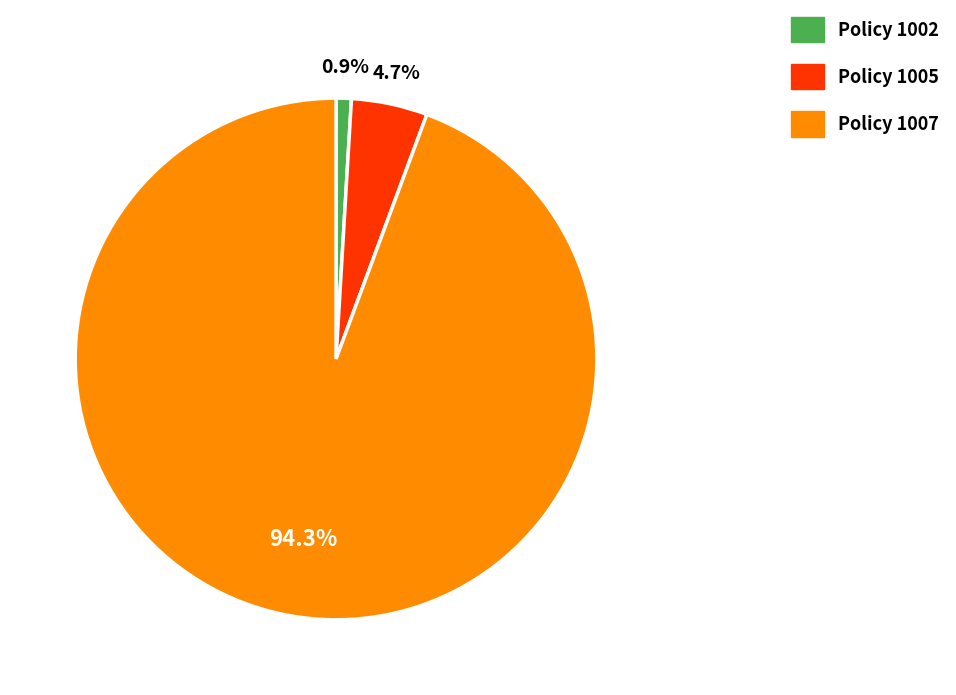

What is the largest slice in the pie chart?

Policy 1007